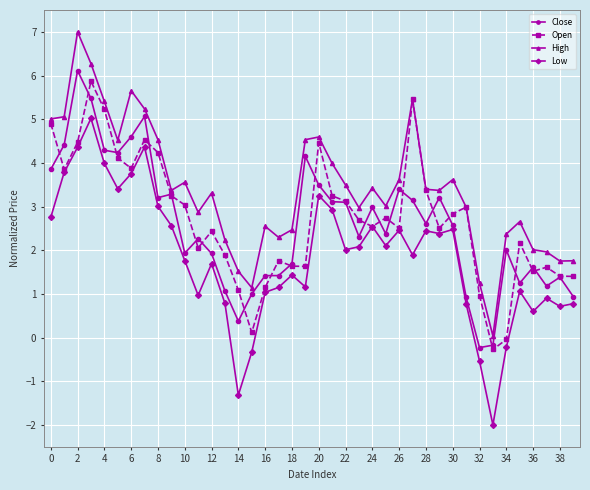

What is the minimum value for Low?

-2.0